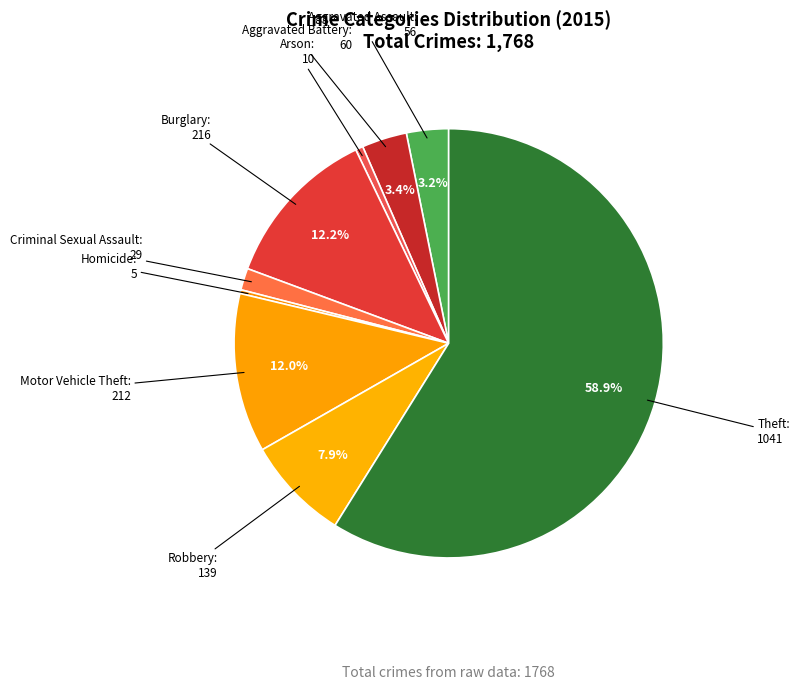

Count the number of slices in the pie.

9